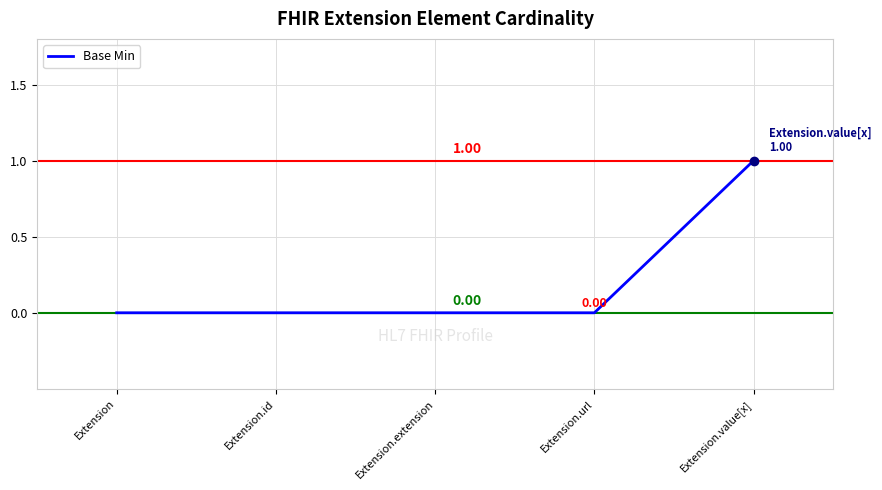

At which category does the chart reach its peak across all series?

Extension.value[x]